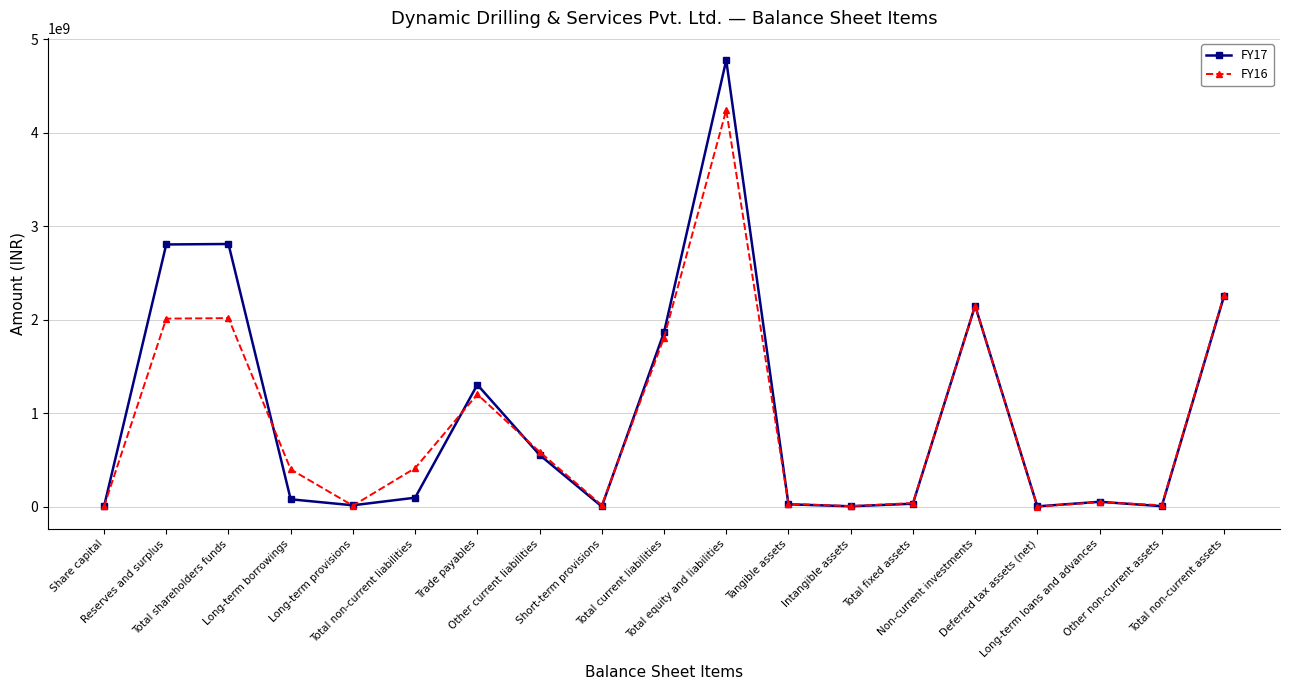

What is the total value across all series at Tangible assets?

60804000